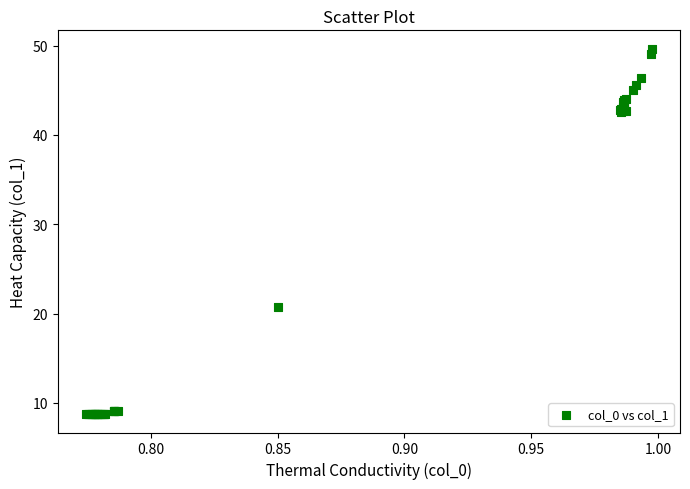

What Y value in the scatter plot is closest to 29?

20.7